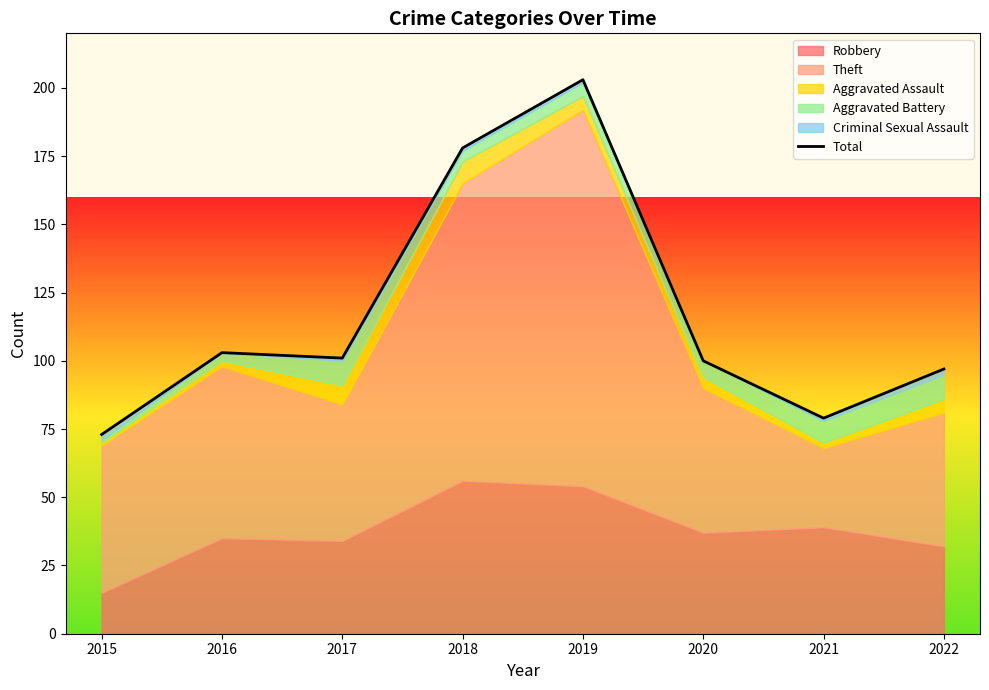

What is the smallest value displayed?

73